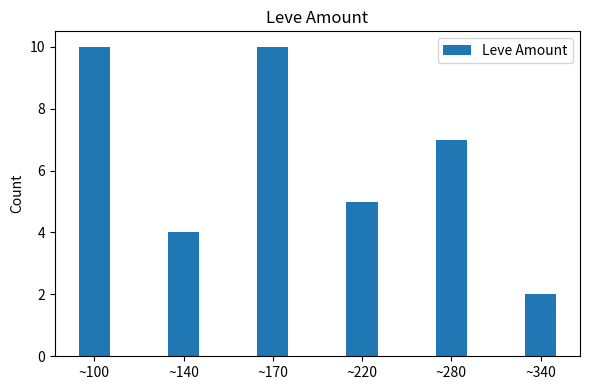

What is the approximate value at ~170?

10